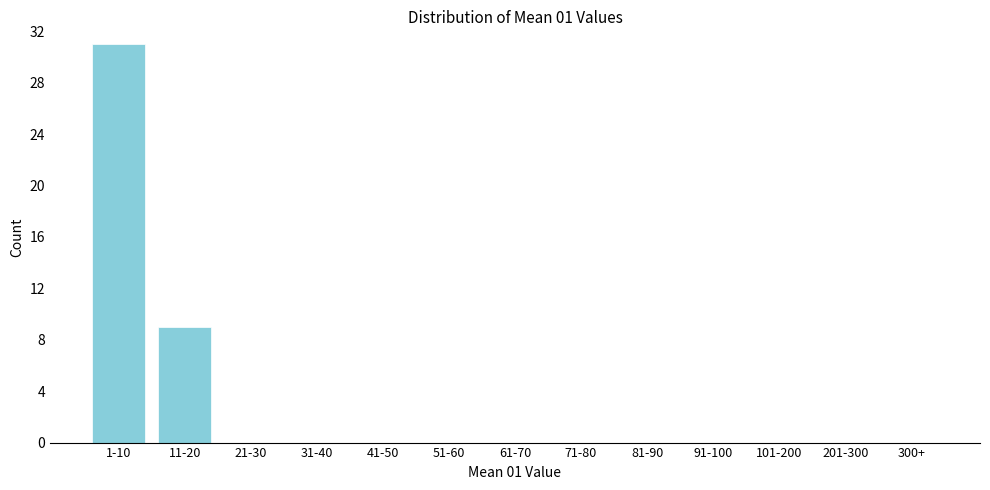

Reading right to left, extract all data points from this chart.

300+=0	201-300=0	101-200=0	91-100=0	81-90=0	71-80=0	61-70=0	51-60=0	41-50=0	31-40=0	21-30=0	11-20=9	1-10=31